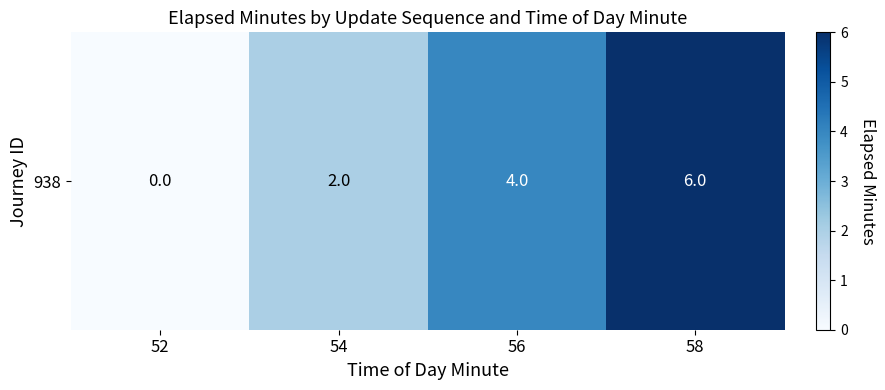

Between 54 and 56, which is larger?

56